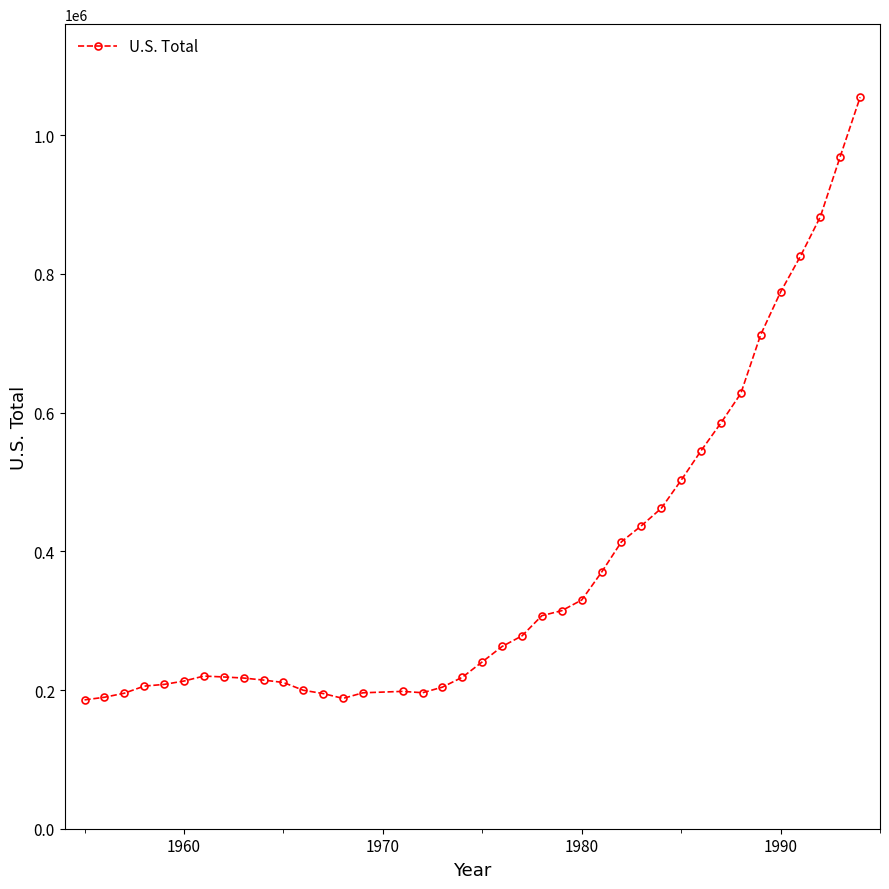

What is the smallest value displayed?

185780